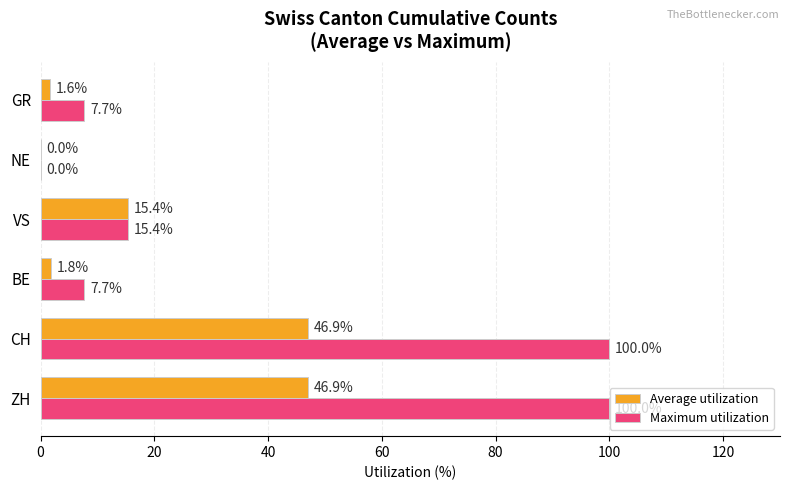

What is the highest value of the Maximum utilization series?

100.0